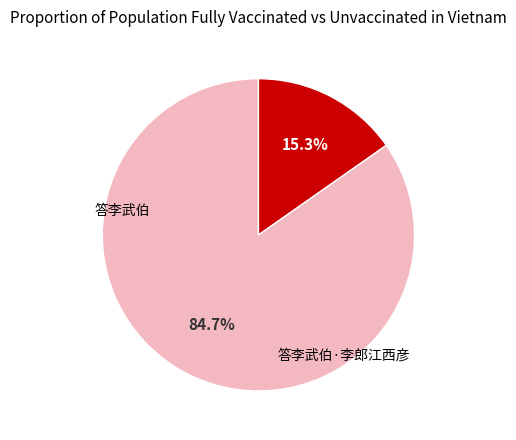

What is the majority slice?

答李武伯